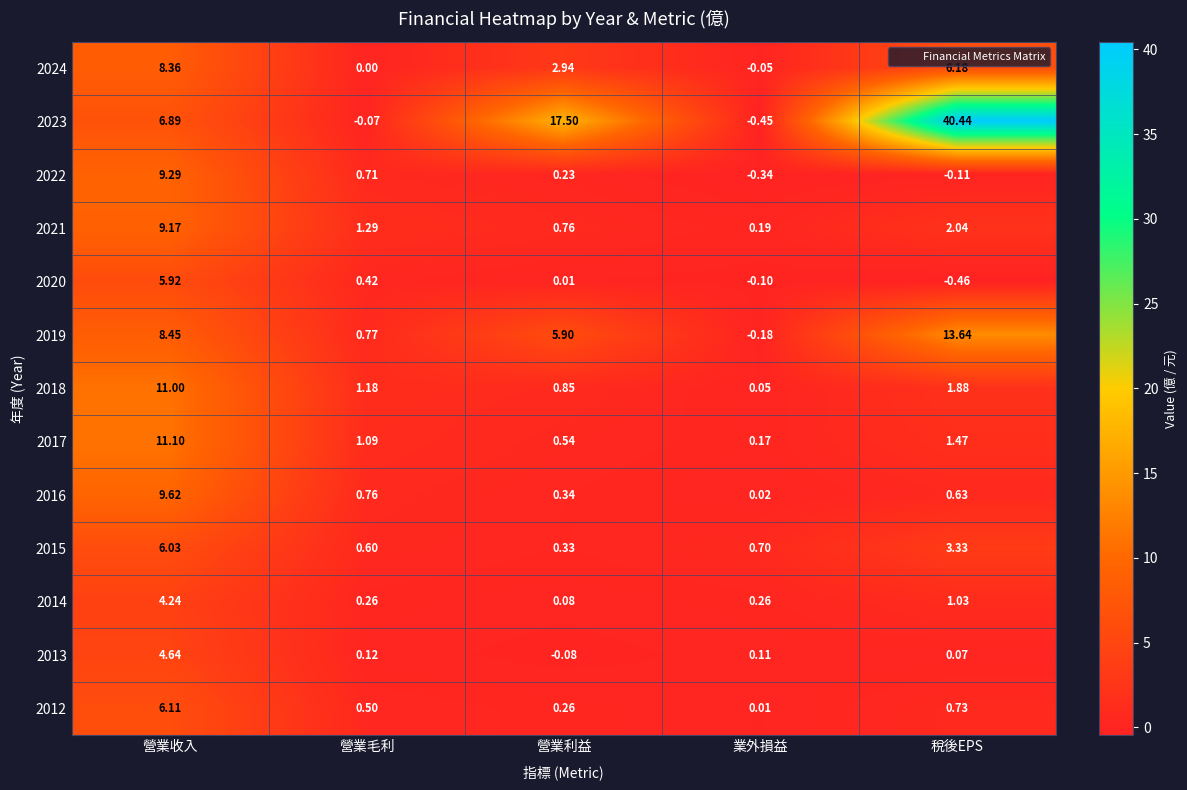

List the series in order of their peak value, lowest first.

2014, 2013, 2020, 2015, 2012, 2024, 2021, 2022, 2016, 2018, 2017, 2019, 2023